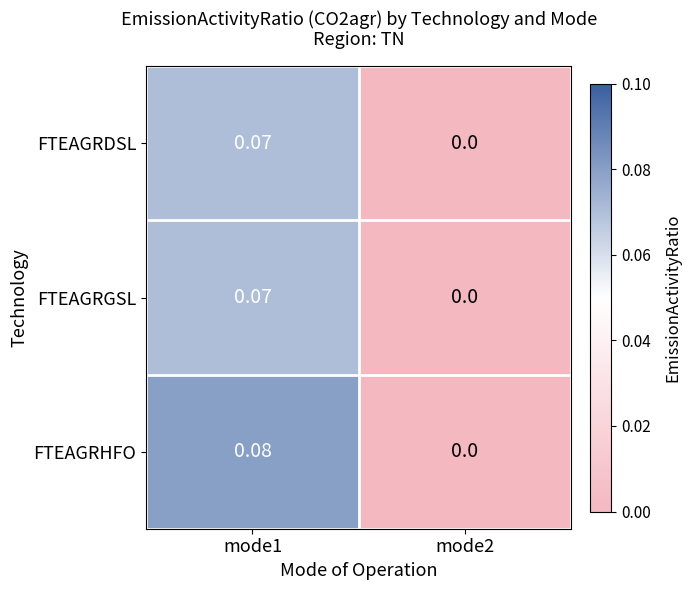

Is the value of FTEAGRDSL at mode2 greater than the value of FTEAGRHFO at mode1?

No